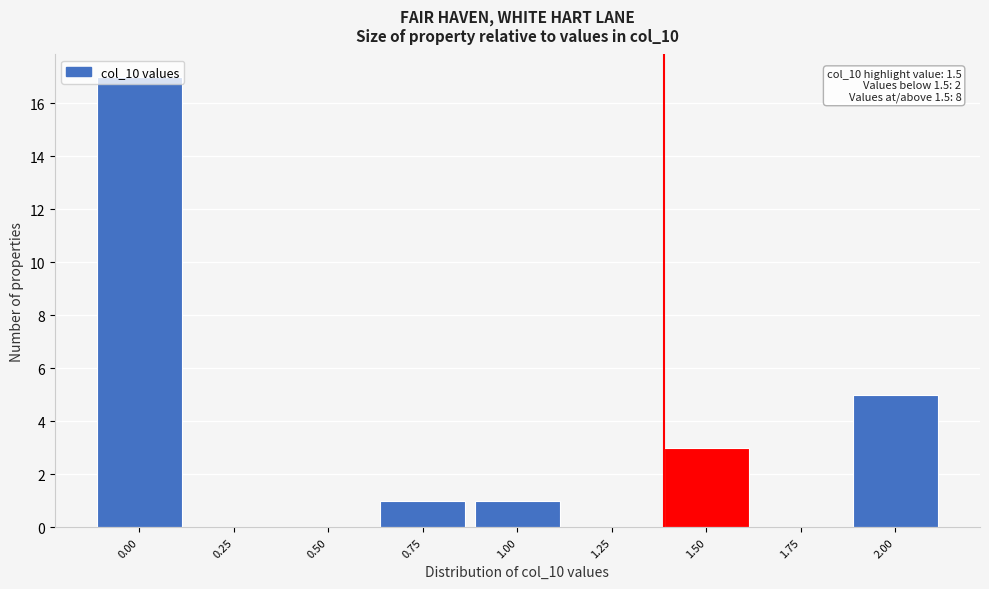

What is the sum of the values at 1.25 and 1.50?

3